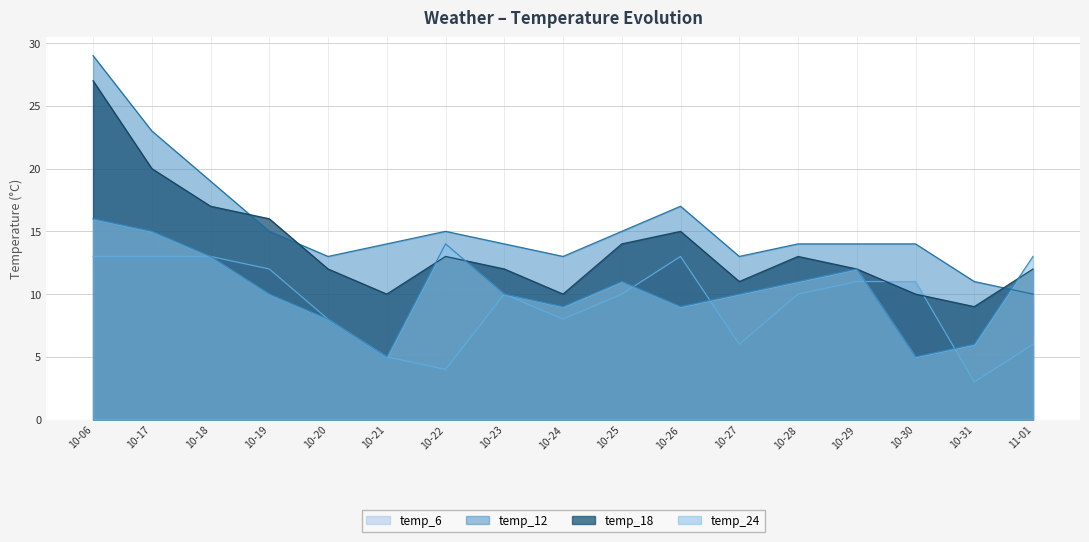

List the series in order of their overall mean, highest first.

temp_12, temp_18, temp_24, temp_6